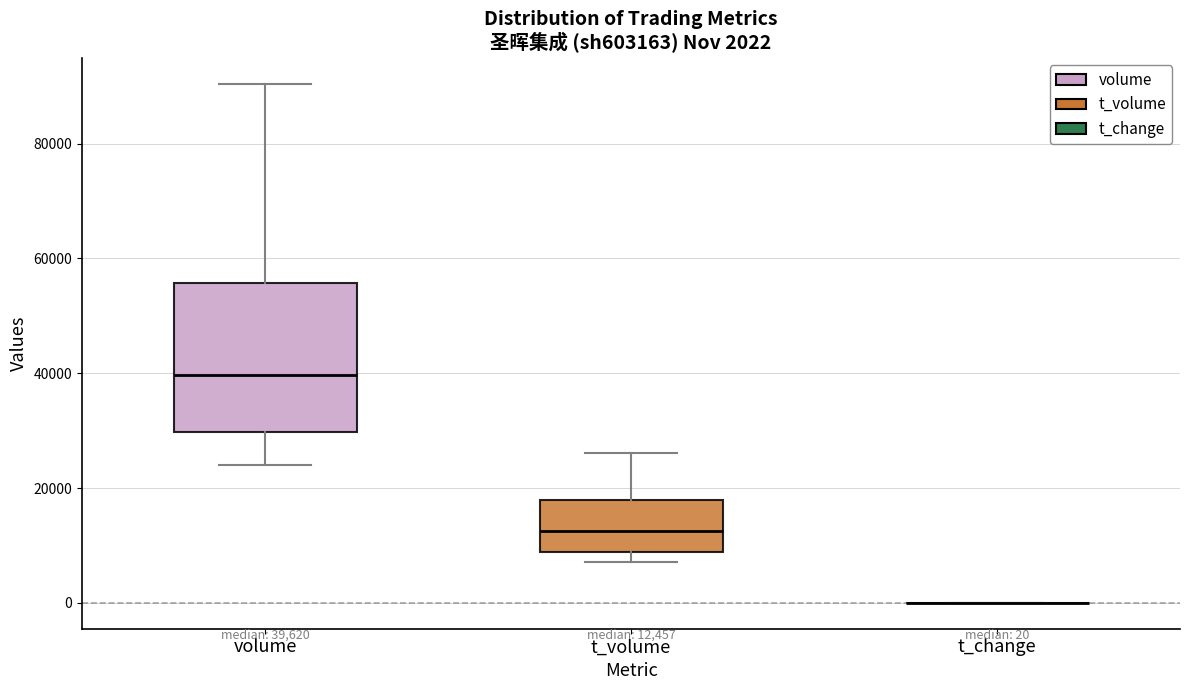

Comparing the boxes themselves (not the whiskers), which one is the tallest?

volume